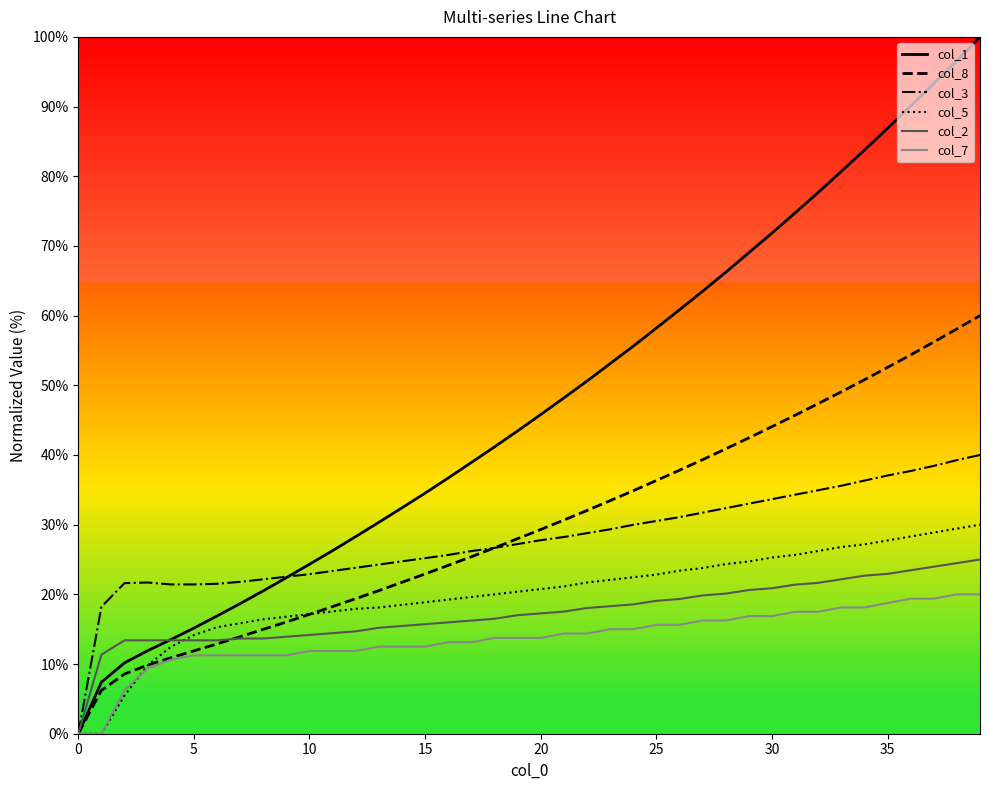

Which series has the largest range (max minus min)?

col_1